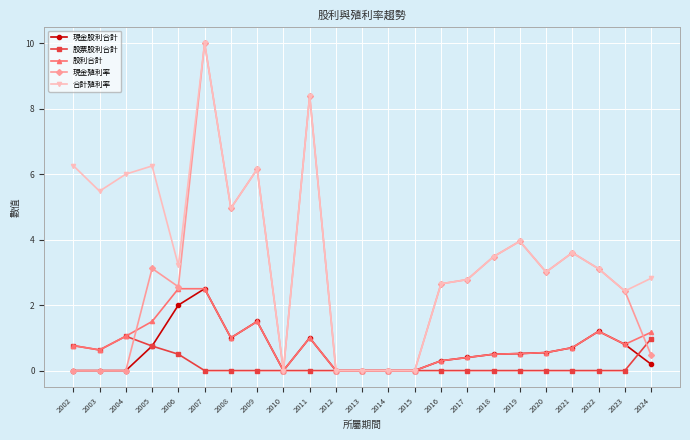

The value of 合計殖利率 at 2018 is 2.4. True or false?

False